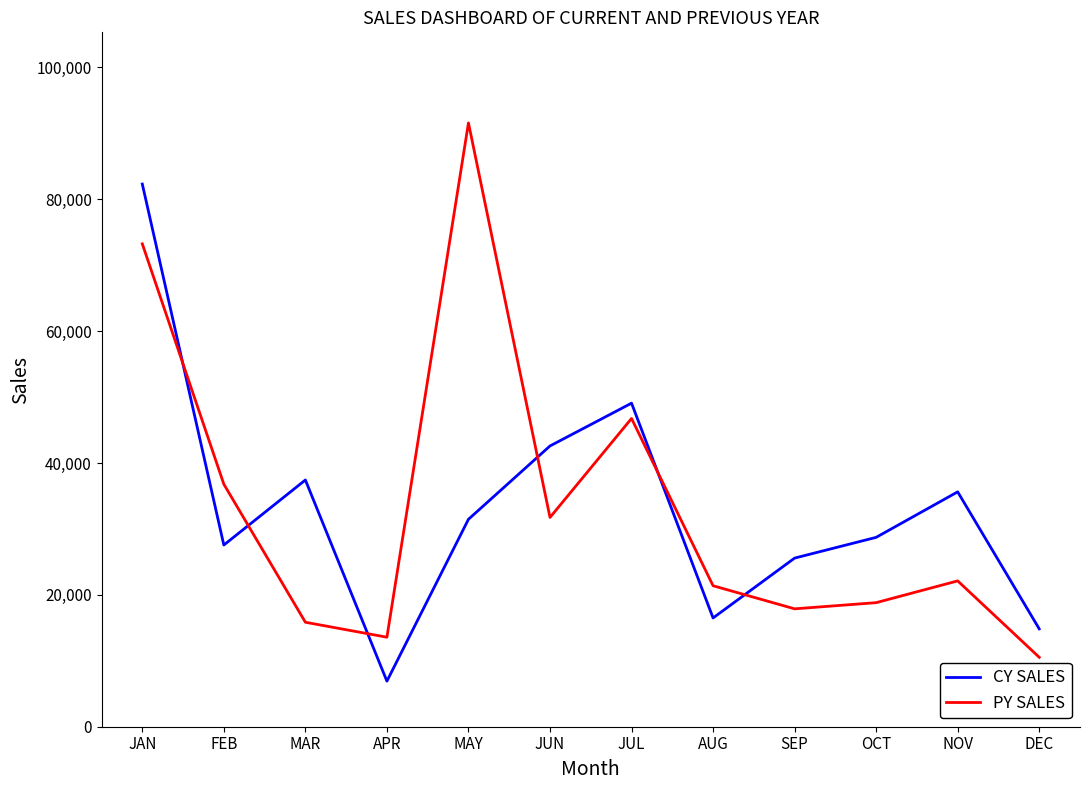

Reading left to right, transcribe all the data shown in this chart.

CY SALES: 82305	27555	37420	6910	31460	42580	49070	16495	25574	28720	35620	14840
PY SALES: 73235	36785	15845	13575	91575	31740	46750	21380	17880	18815	22118	10530